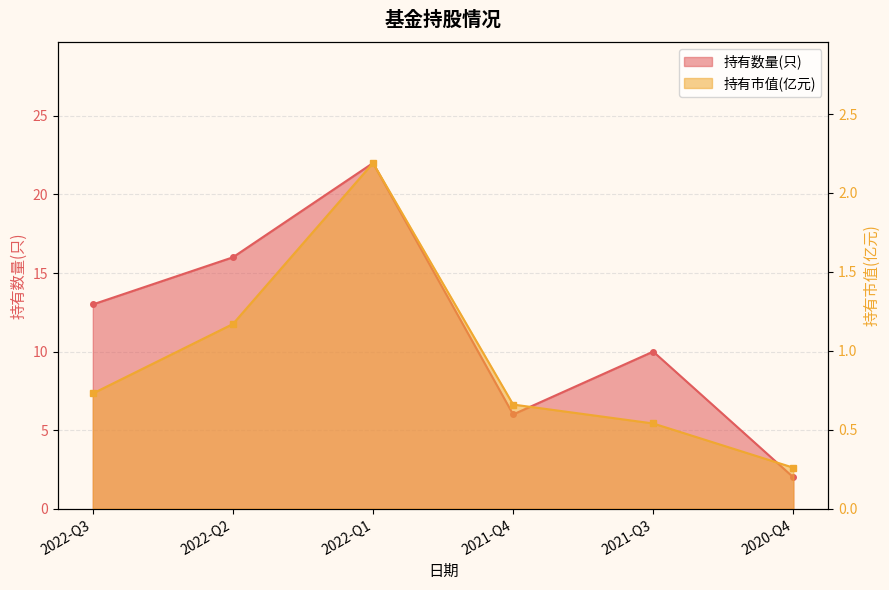

The value of 持有数量(只) at 2020-Q4 is 2.0. True or false?

True